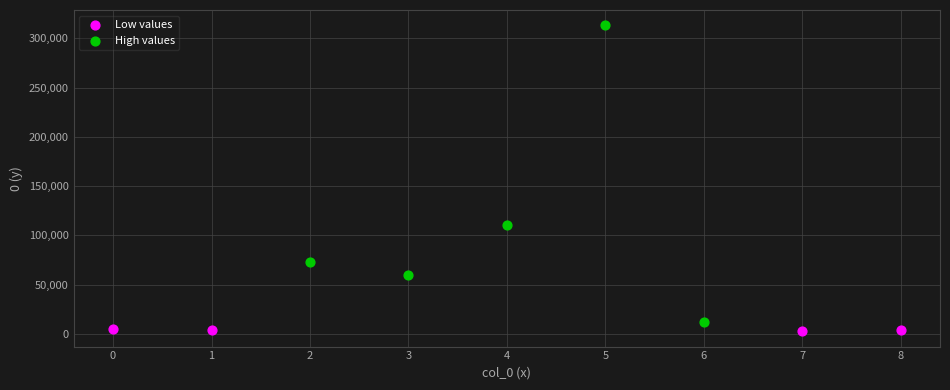

Which series reaches the maximum Y coordinate?

High values